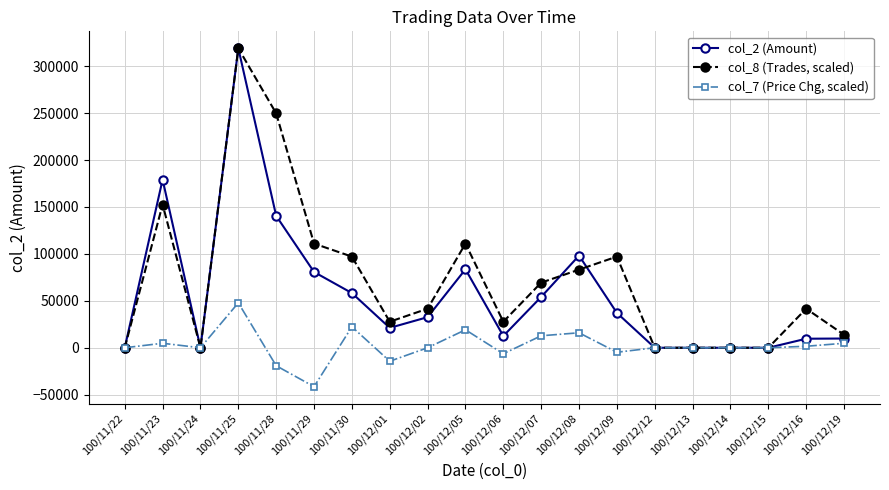

Which series has the largest total across all categories?

col_8 (Trades, scaled)